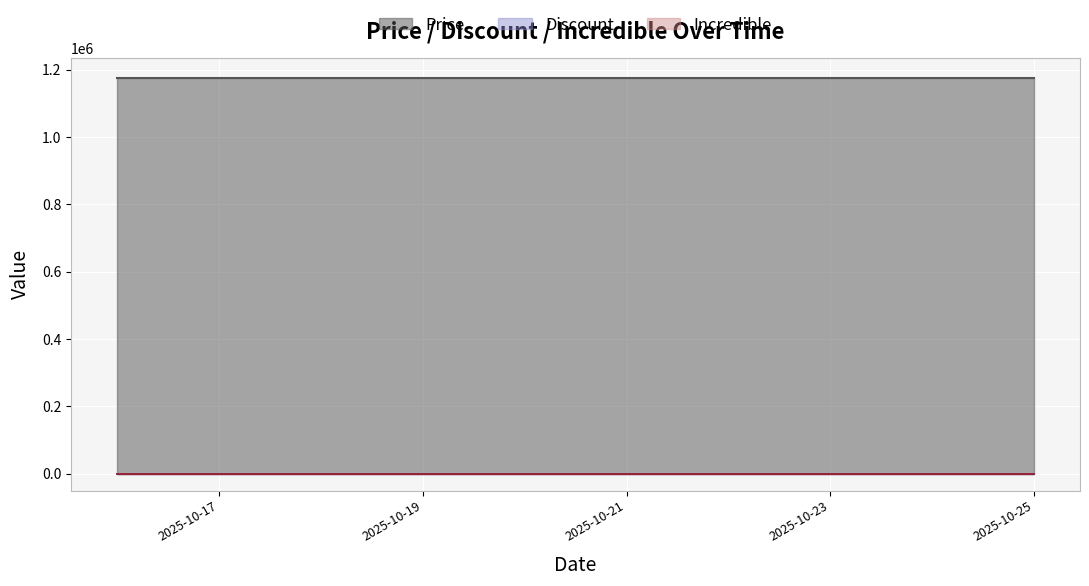

True or false: Discount and Incredible cross at least once.

False